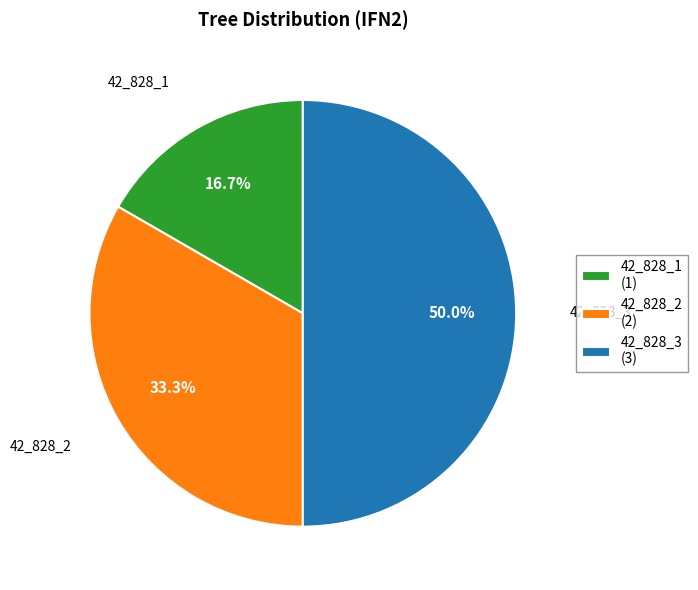

What portion of the pie excludes 42_828_1?

83.3%